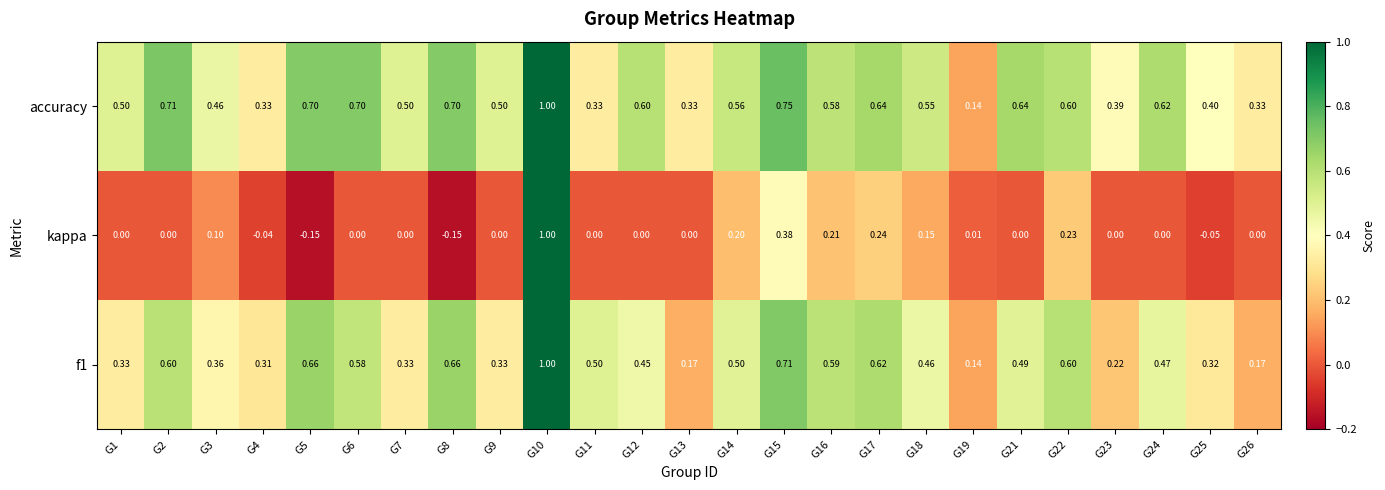

Is the value of kappa at G1 greater than the value of accuracy at G26?

No